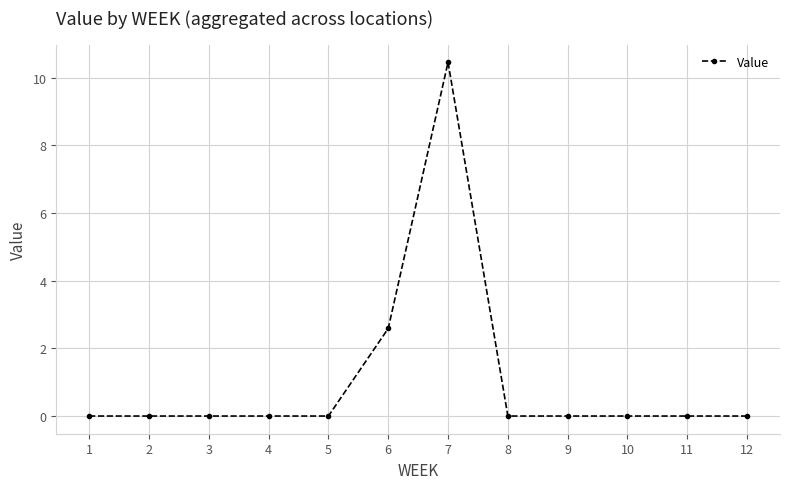

Is this an area chart (filled region under the line)?

No